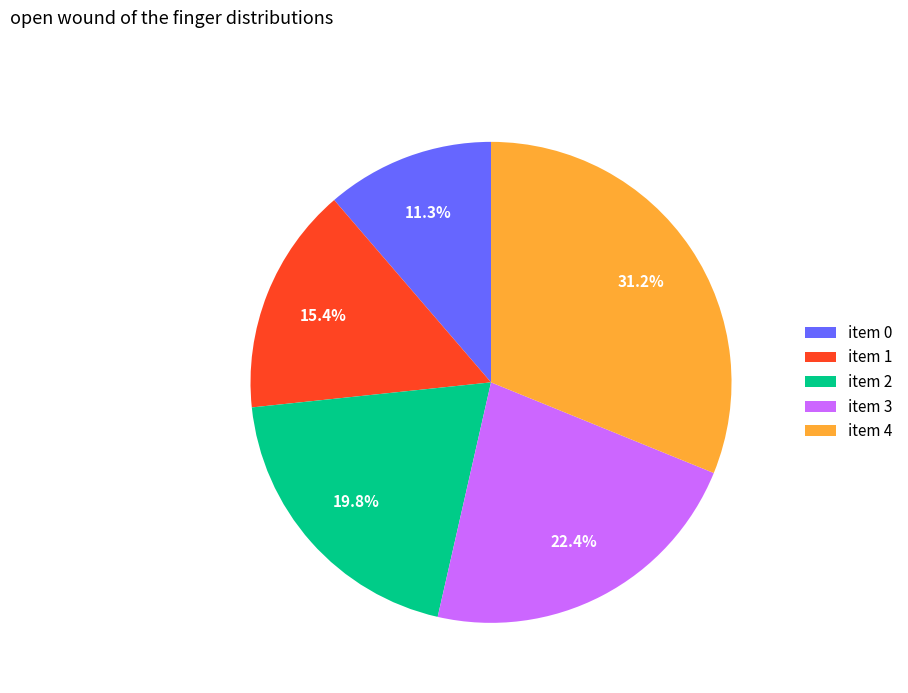

What is the total percentage of item 2 and item 0?

31.1%